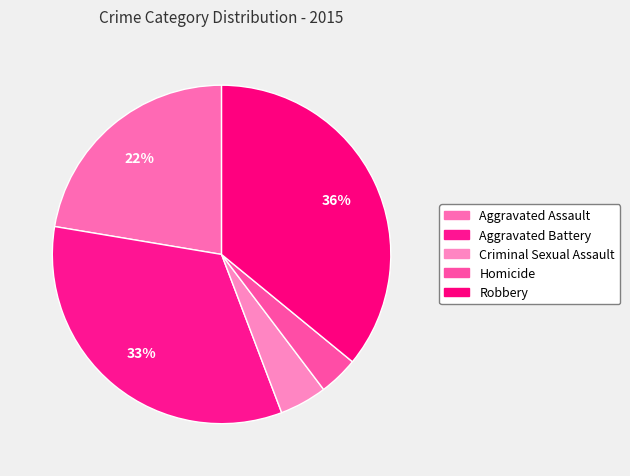

What percentage is the Aggravated Assault slice, to the nearest percent?

22%